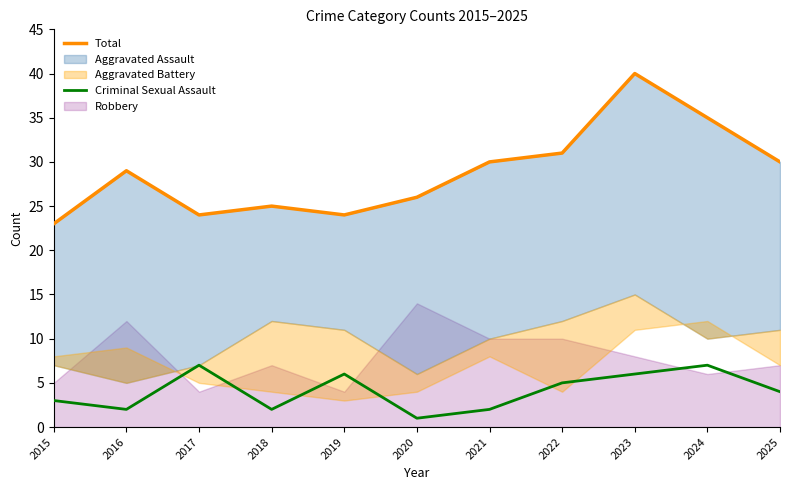

What is the sum of the Total values at 2020 and 2024?

61